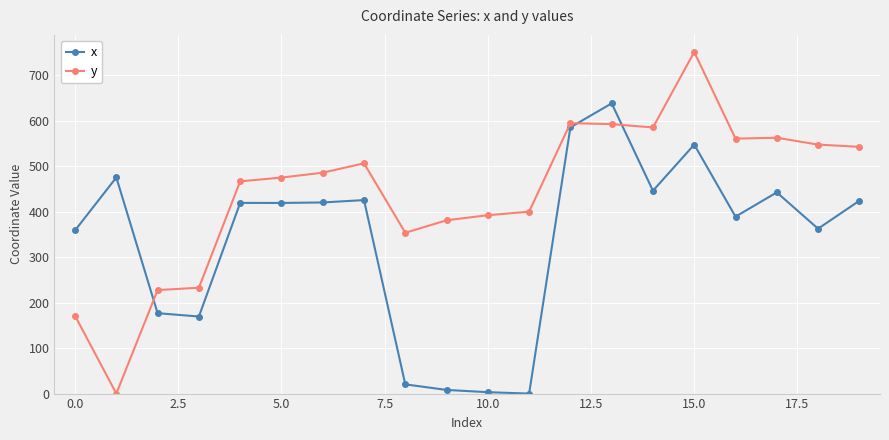

Which series has the widest spread of values?

y